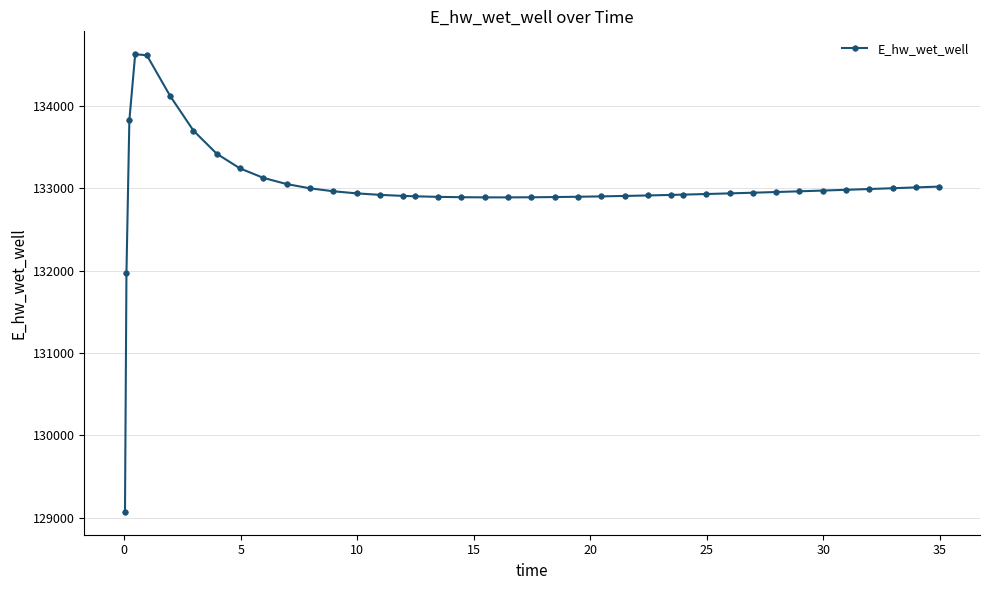

What is the value of the 38th point from the left?

133000.3